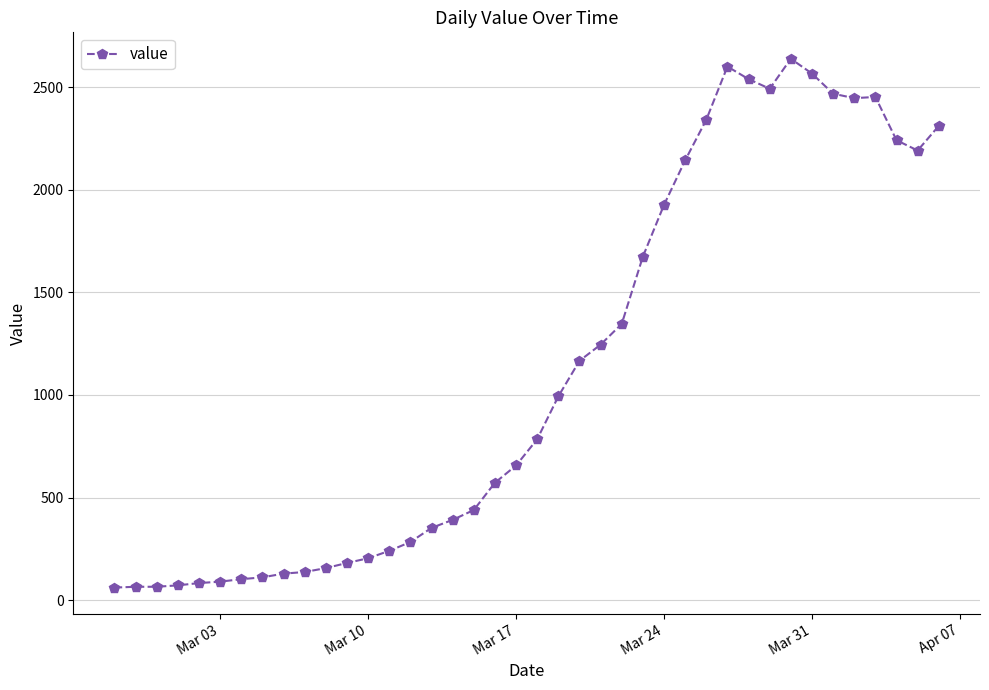

What is the minimum value shown in the chart?

61